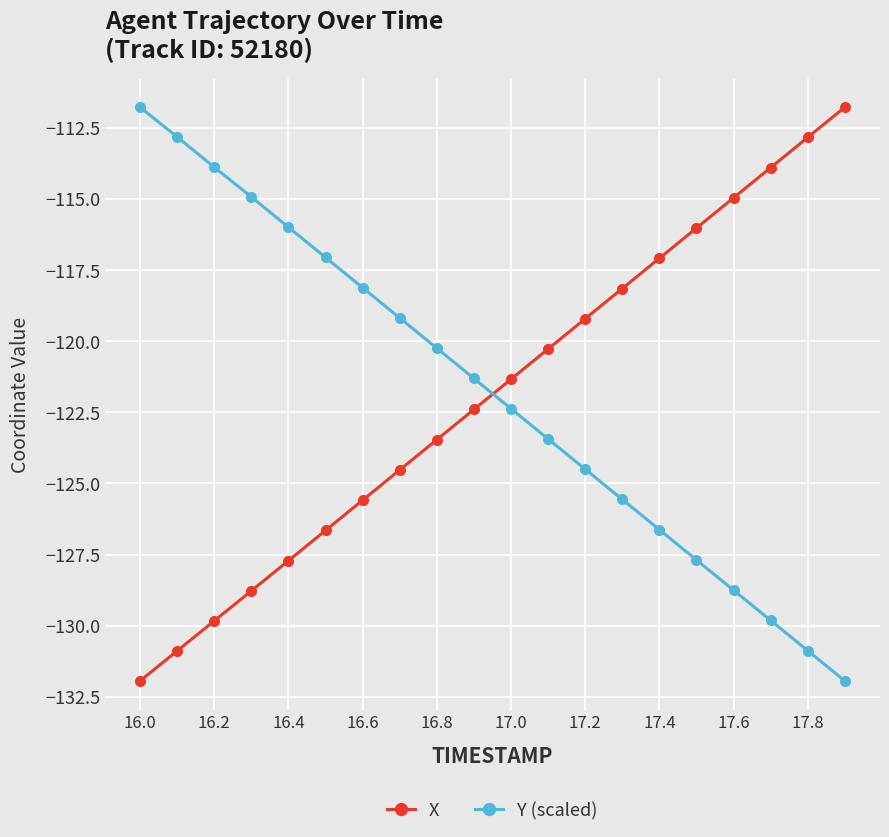

What is the difference between the second highest and second lowest values in the X series?

18.0